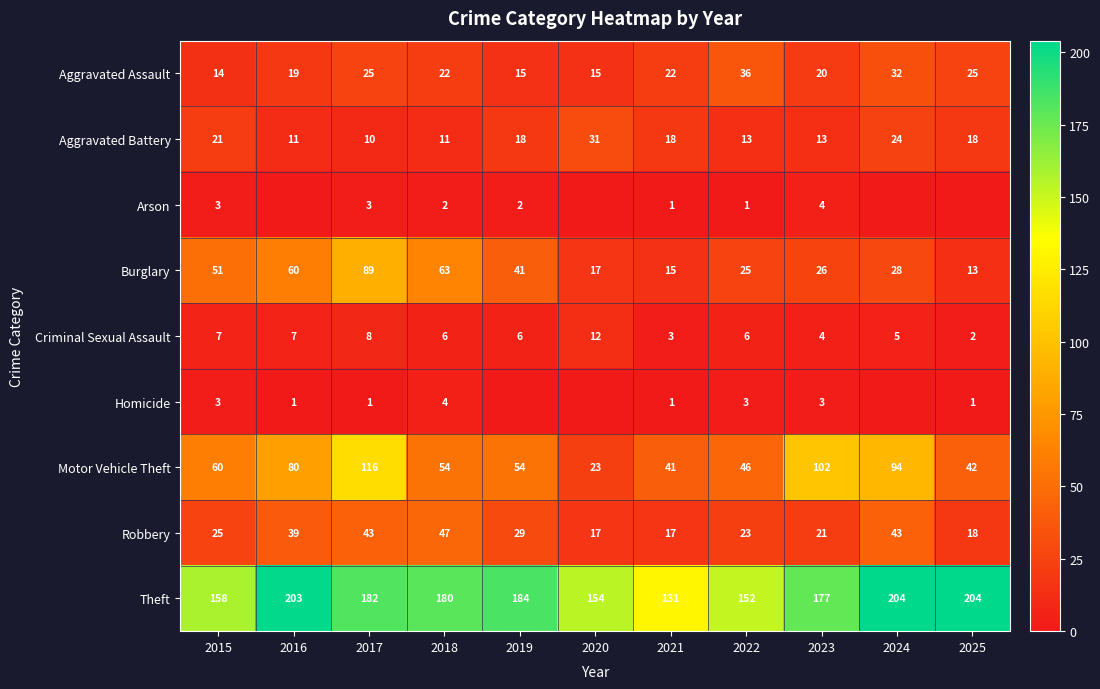

What is the difference between the second highest and second lowest values in the Robbery series?

26